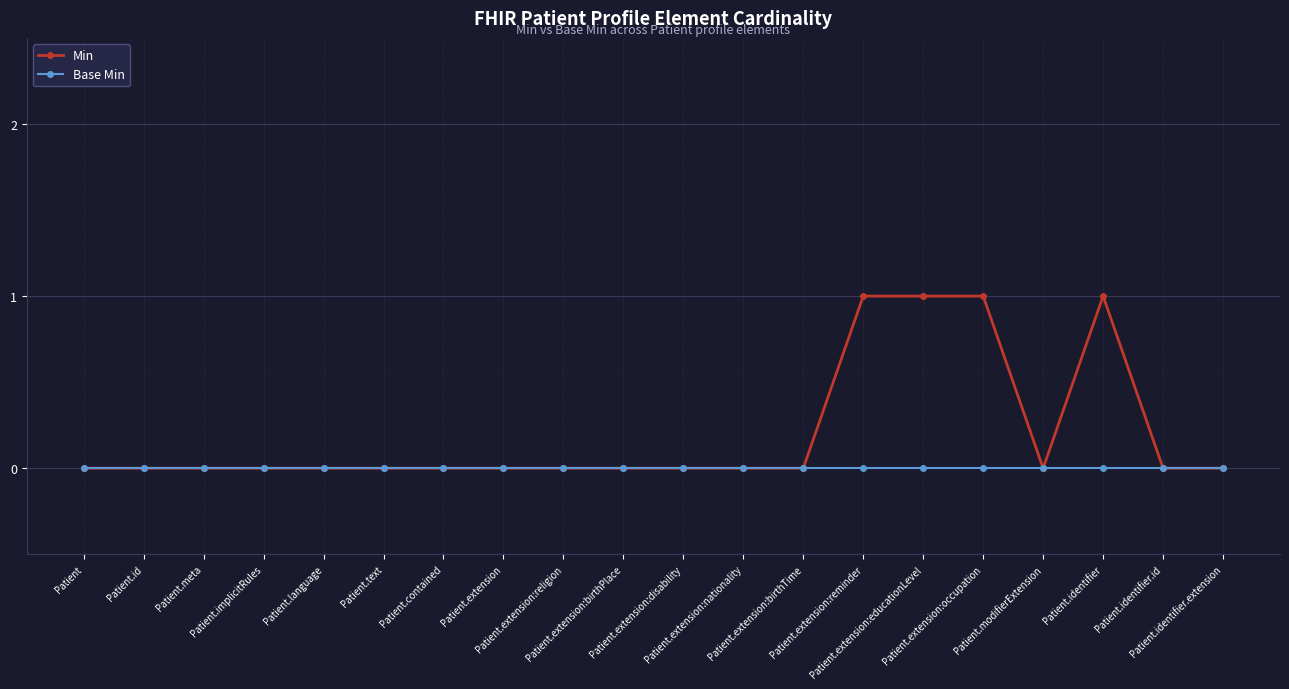

Which series has the largest total across all categories?

Min